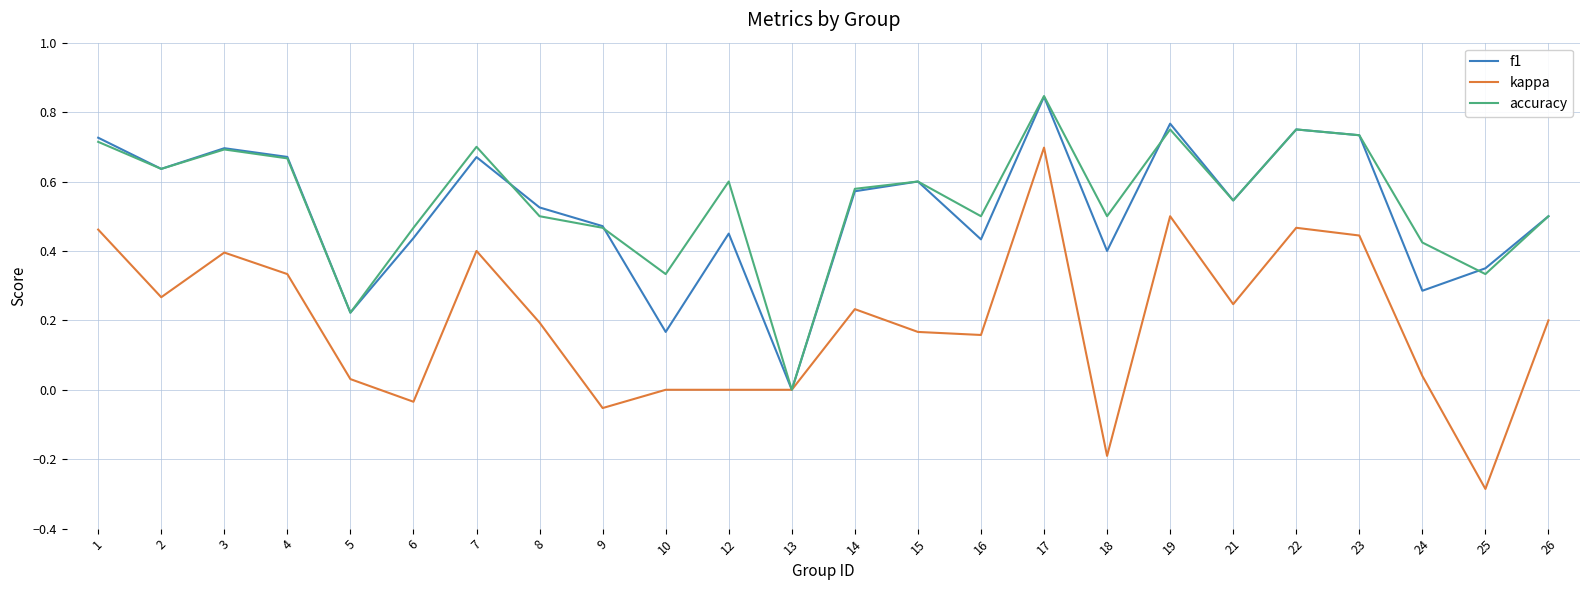

True or false: accuracy has more than 0 points higher than both neighbors.

True